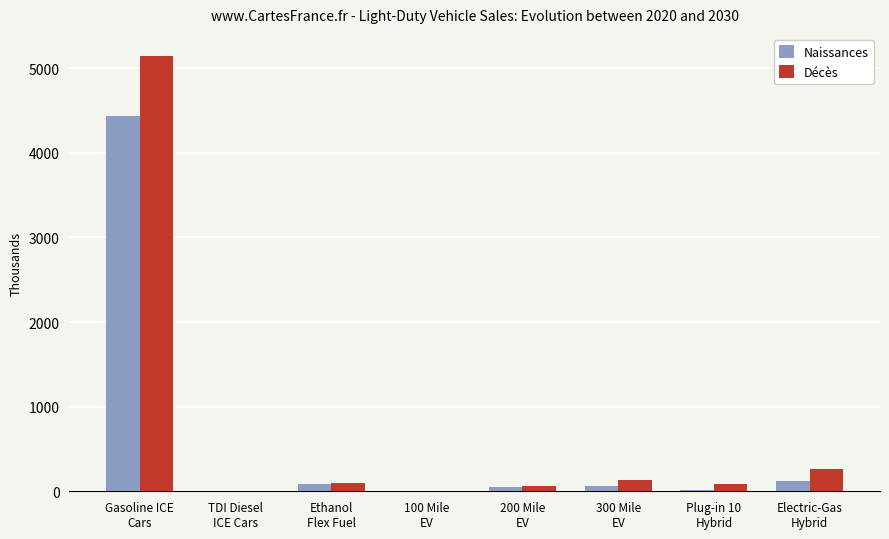

Is the value of Naissances at Ethanol
Flex Fuel greater than the value of Décès at 100 Mile
EV?

Yes